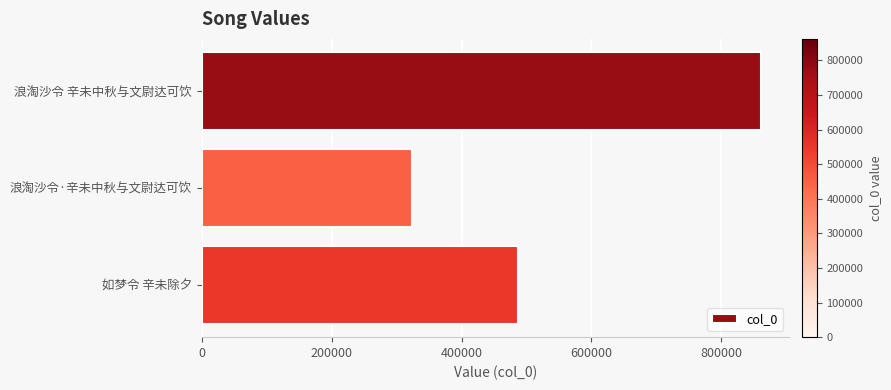

How many data points are less than 487587?

1